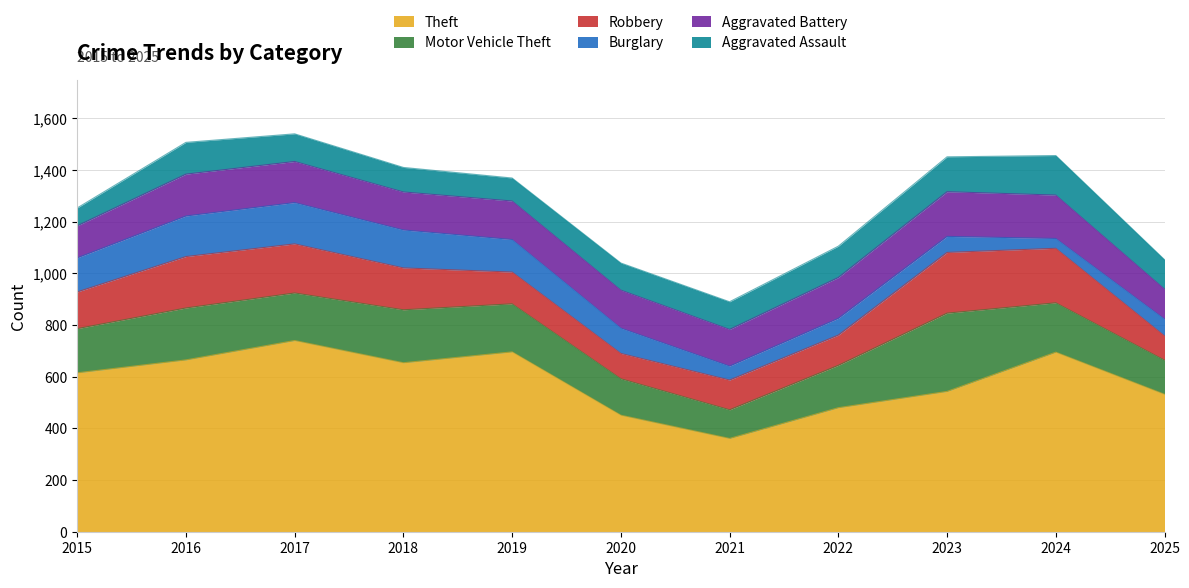

What is the spread (max minus min) of values at 2021?

307